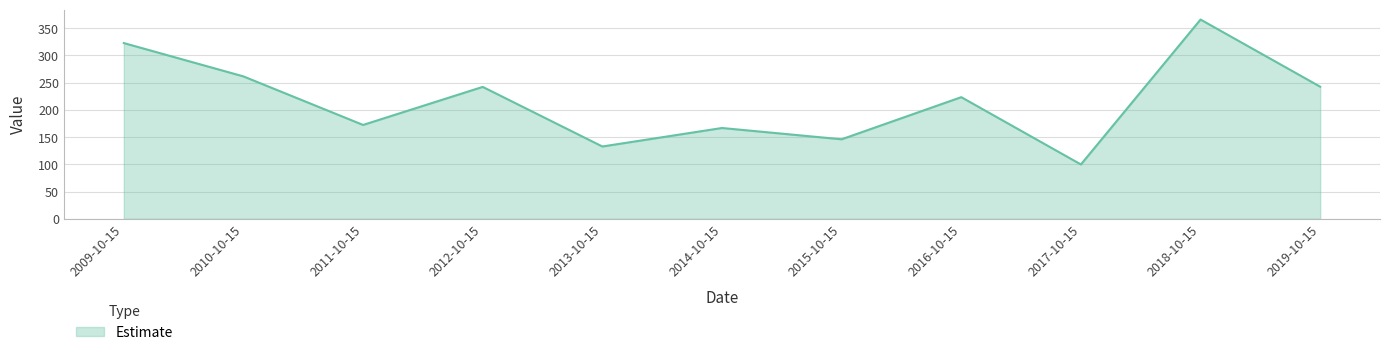

What is the greatest value displayed?

365.8